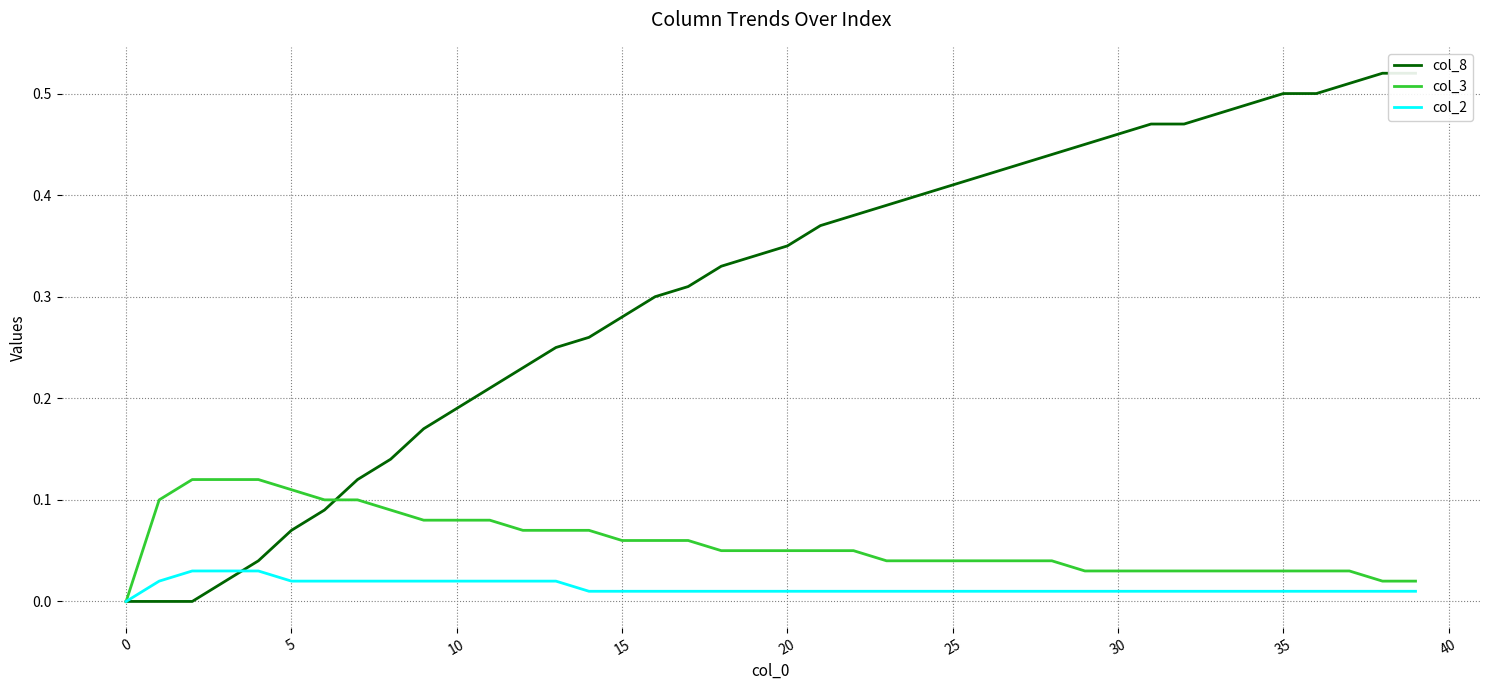

At 16, list the series in order from largest to smallest.

col_8, col_3, col_2